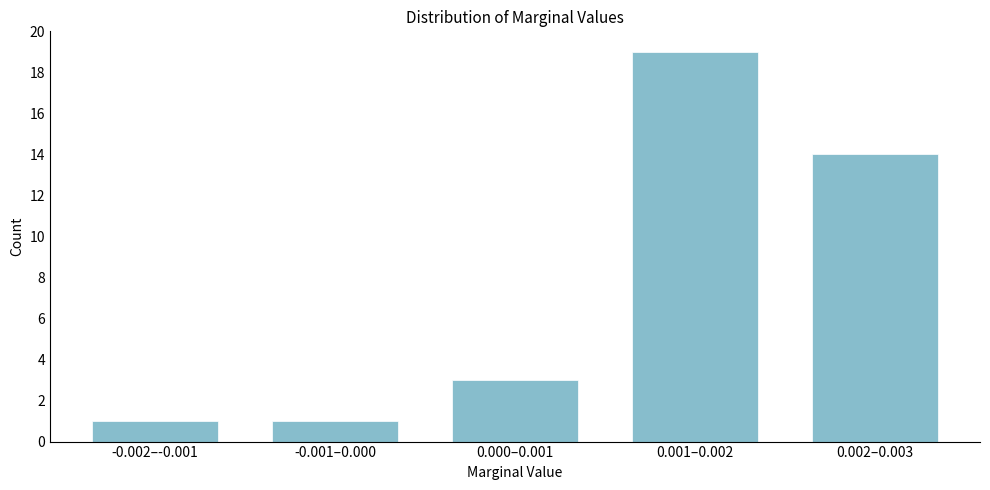

Reading left to right, what are all the values shown in this chart?

-0.002–-0.001=1	-0.001–0.000=1	0.000–0.001=3	0.001–0.002=19	0.002–0.003=14